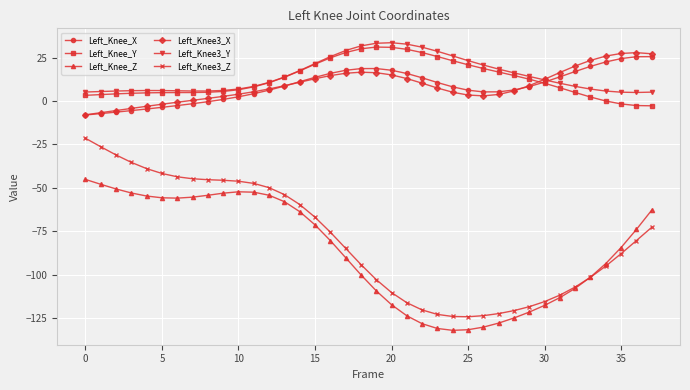

How many categories are shown in the chart?

38